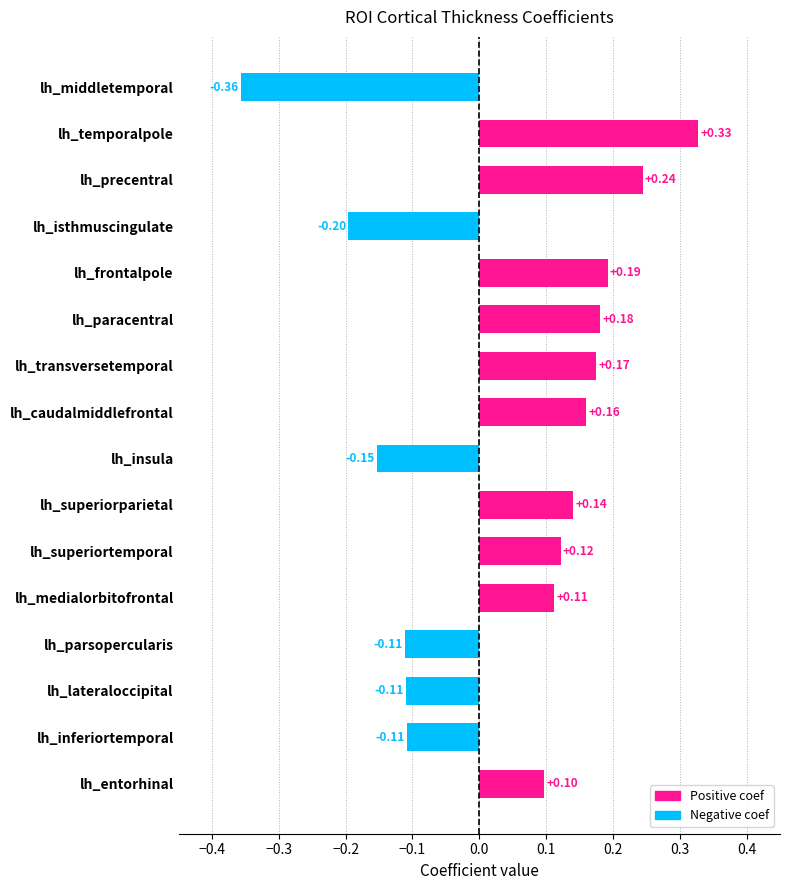

What is the label of the 7th bar from the top?

lh_transversetemporal